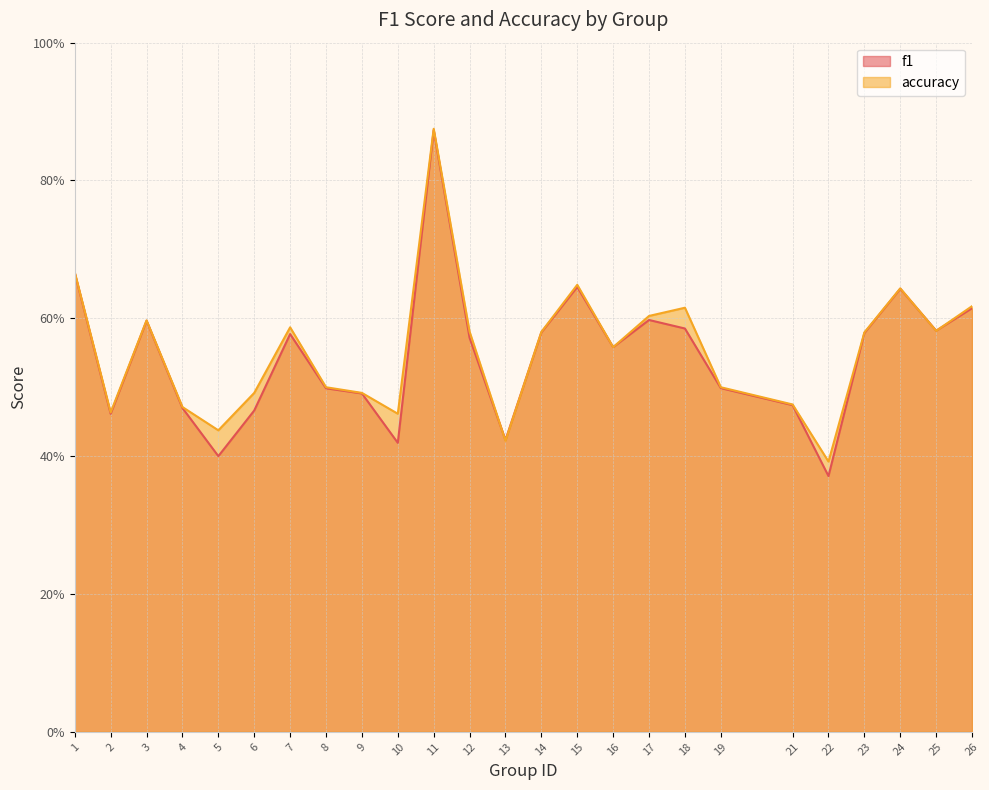

What is the difference between the maximum and minimum values in the accuracy series?

0.5